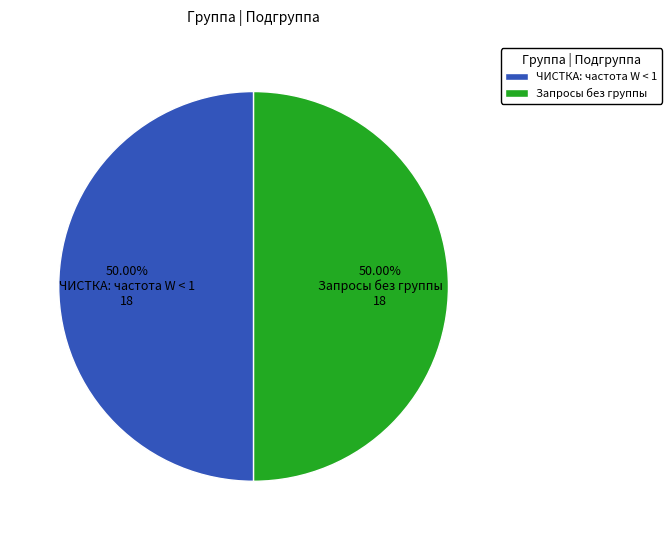

Approximately how many times larger is the value at ЧИСТКА: частота W < 1 compared to Запросы без группы?

1.0